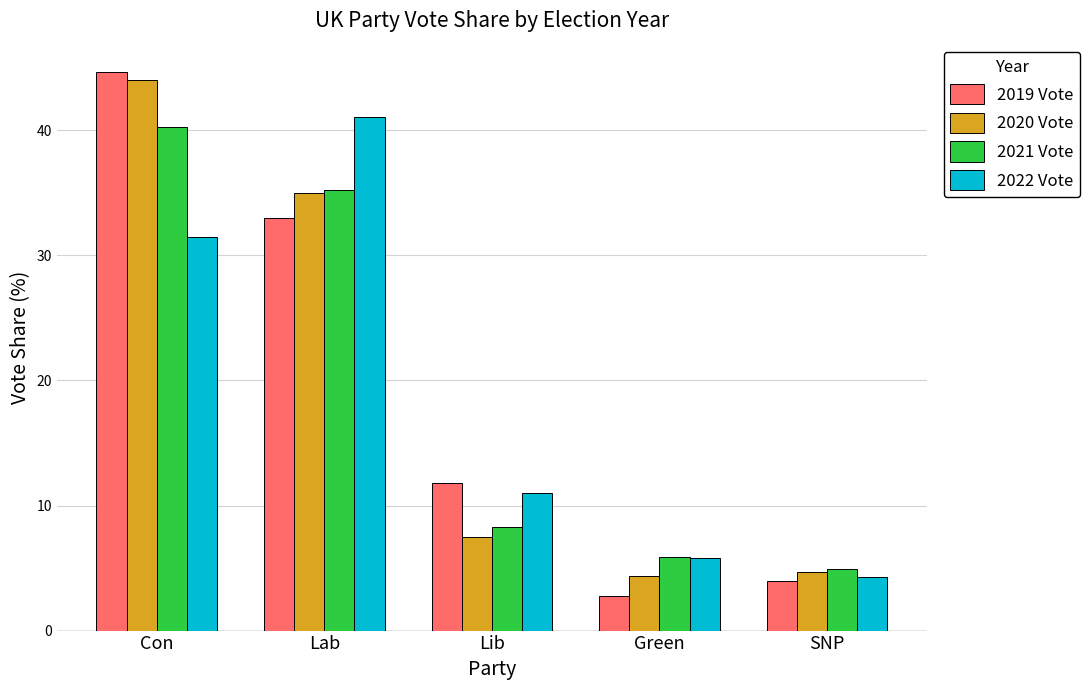

The 2021 Vote series shows 9.2 at Con. True or false?

False